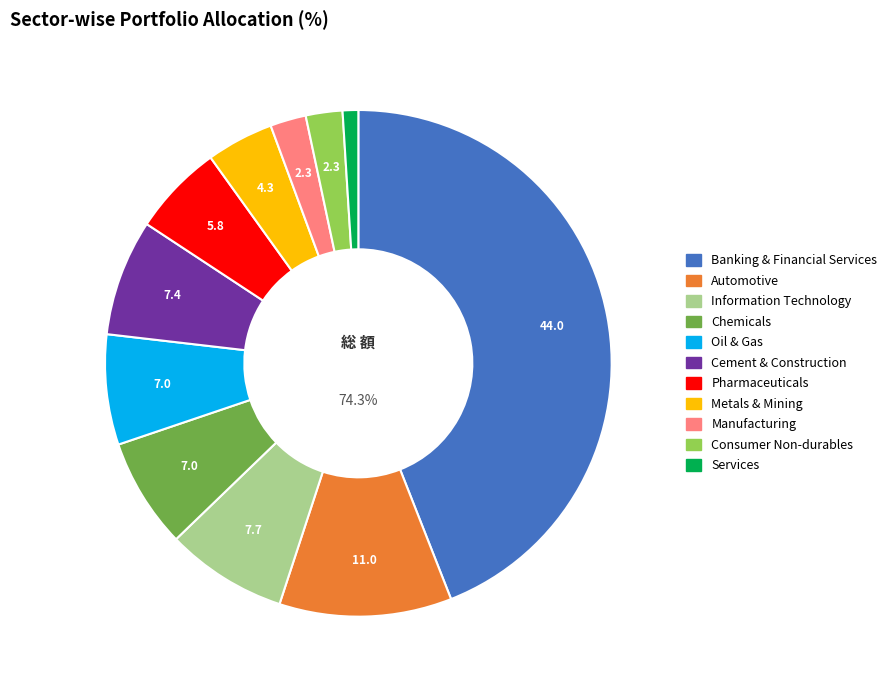

Which slice is the smallest?

Services